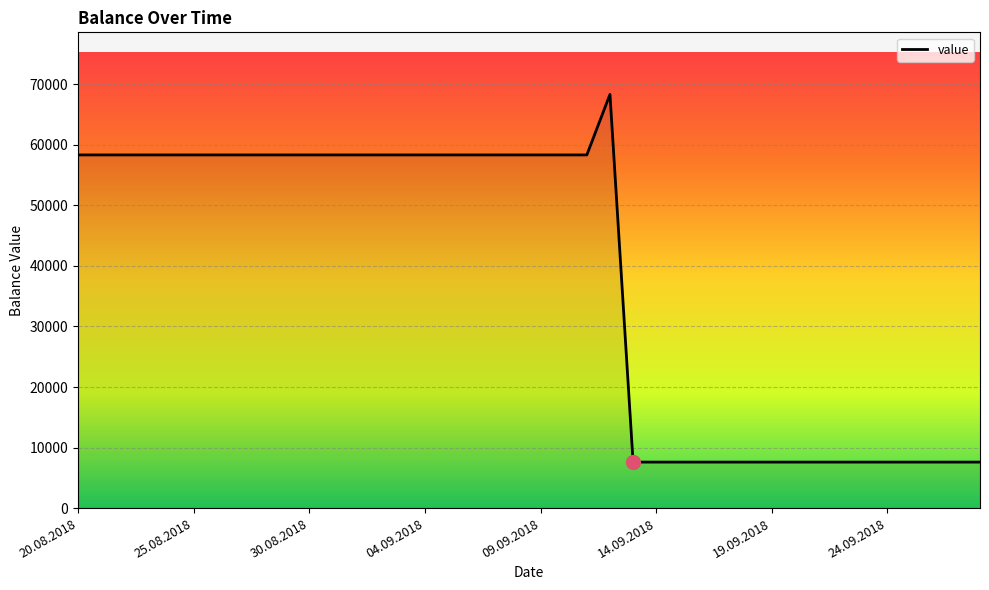

Does the chart have visible grid lines?

Yes